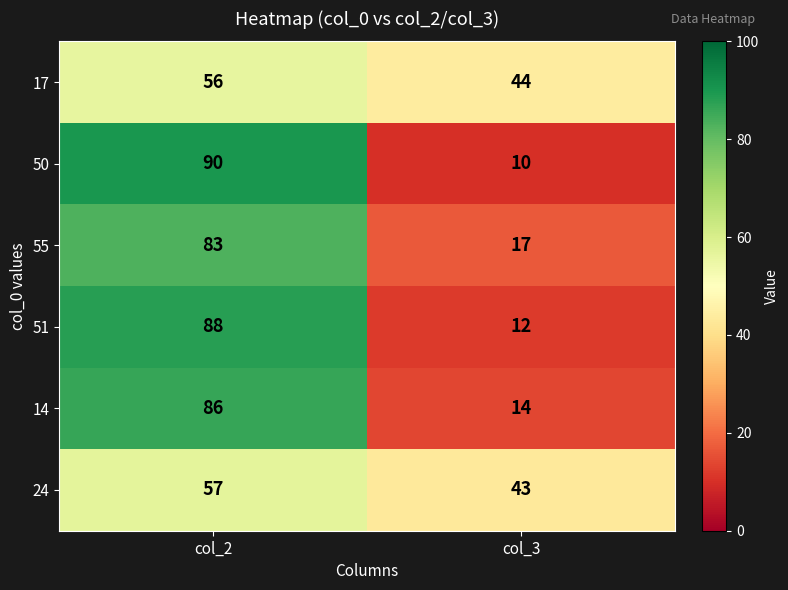

Reading left to right, what are all the values shown in this chart?

17: 56	44
50: 90	10
55: 83	17
51: 88	12
14: 86	14
24: 57	43